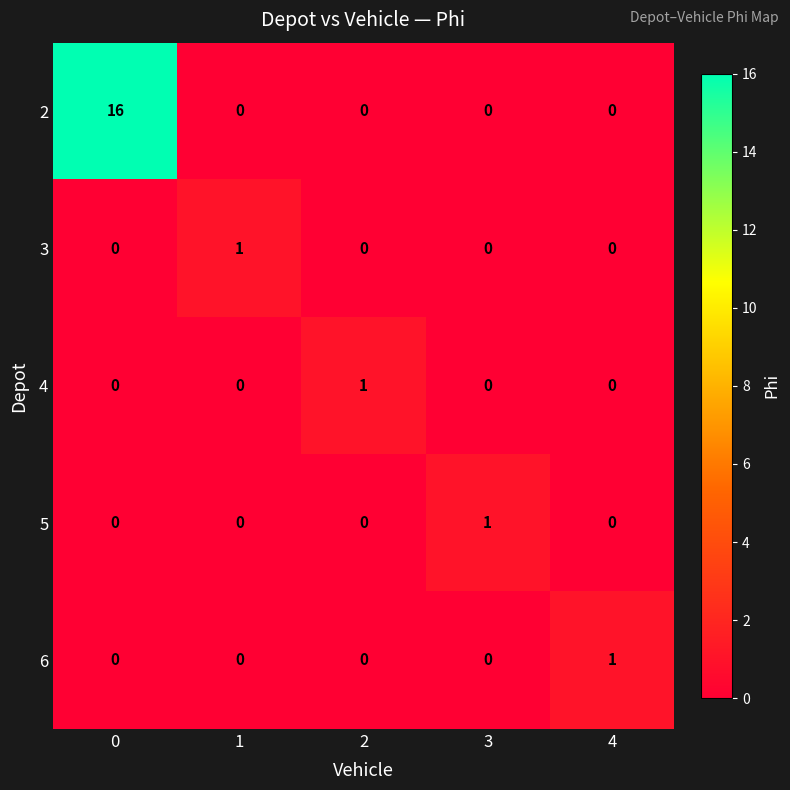

What is the difference between the maximum and second lowest values in the 2 series?

16